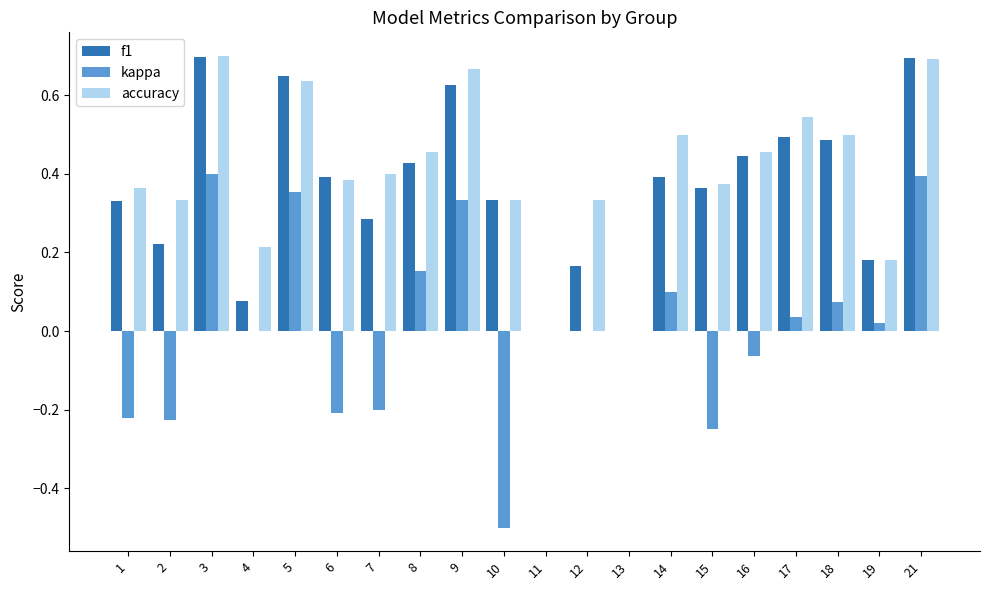

Which series has the largest range (max minus min)?

kappa